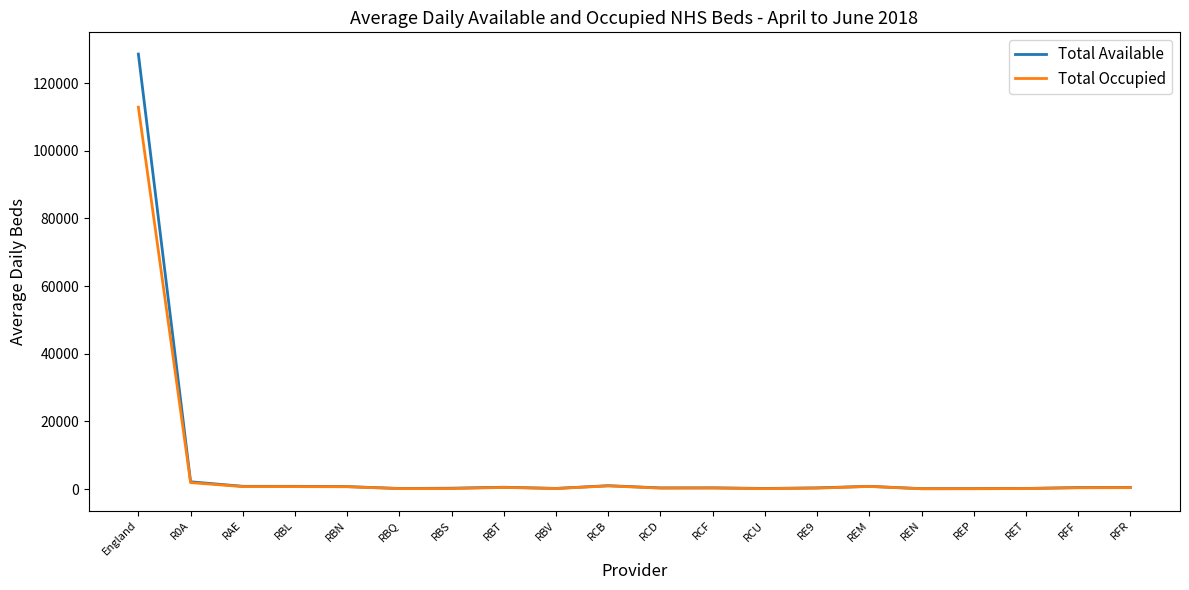

At which category is the sum across all series the highest?

England